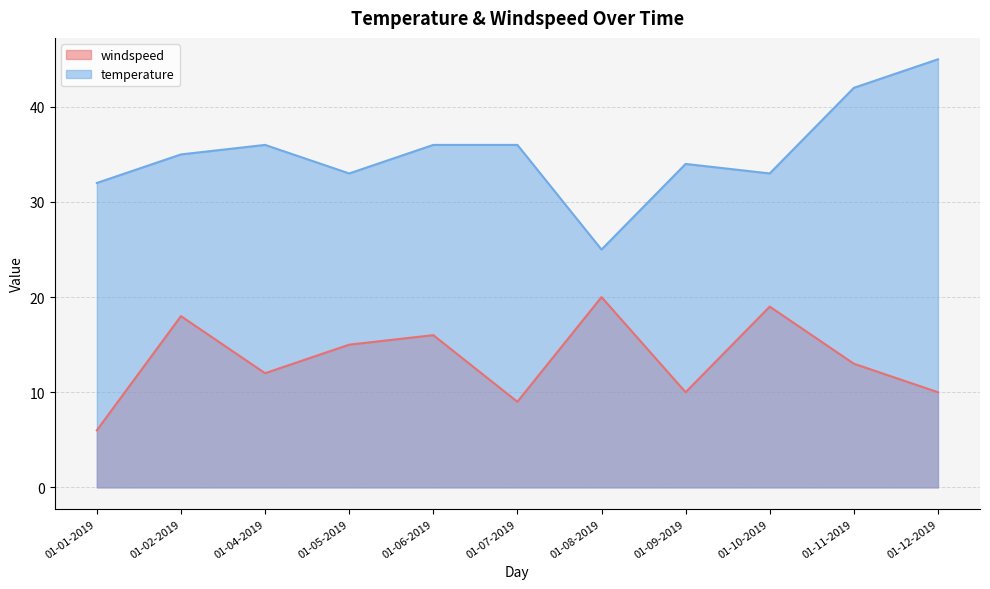

Is the value of temperature at 01-08-2019 greater than the value of windspeed at 01-04-2019?

Yes